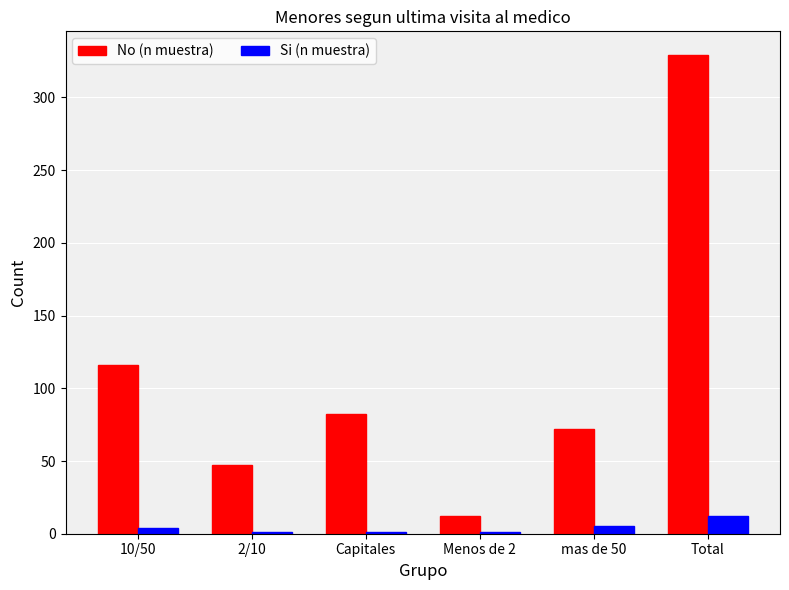

Between 2/10 and mas de 50, which series saw the biggest shift?

No (n muestra)